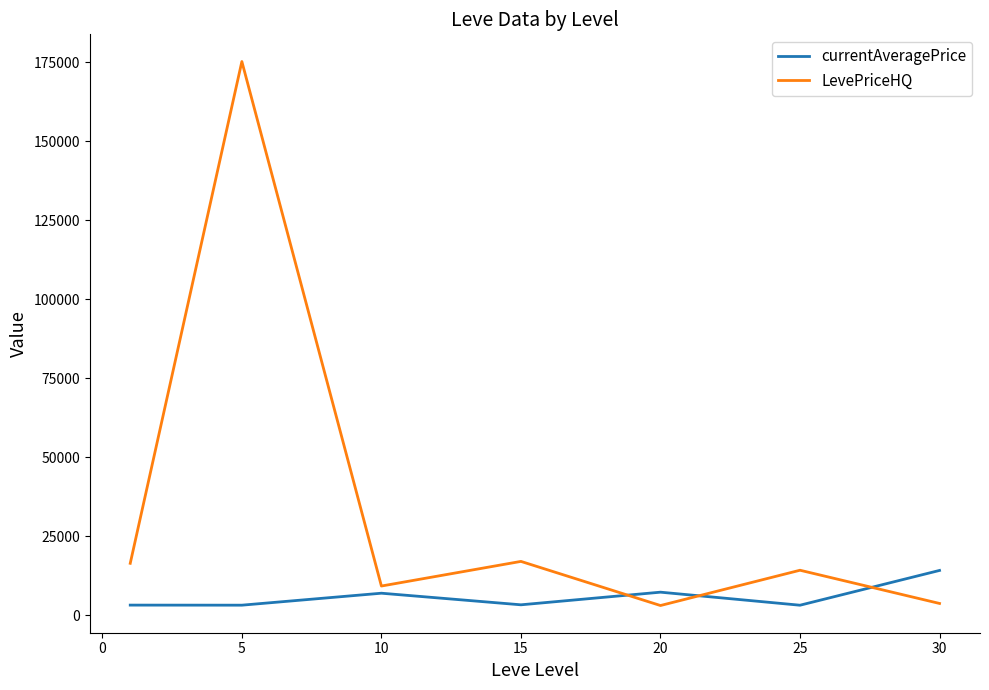

Rank the series by their average value, from highest to lowest.

LevePriceHQ, currentAveragePrice